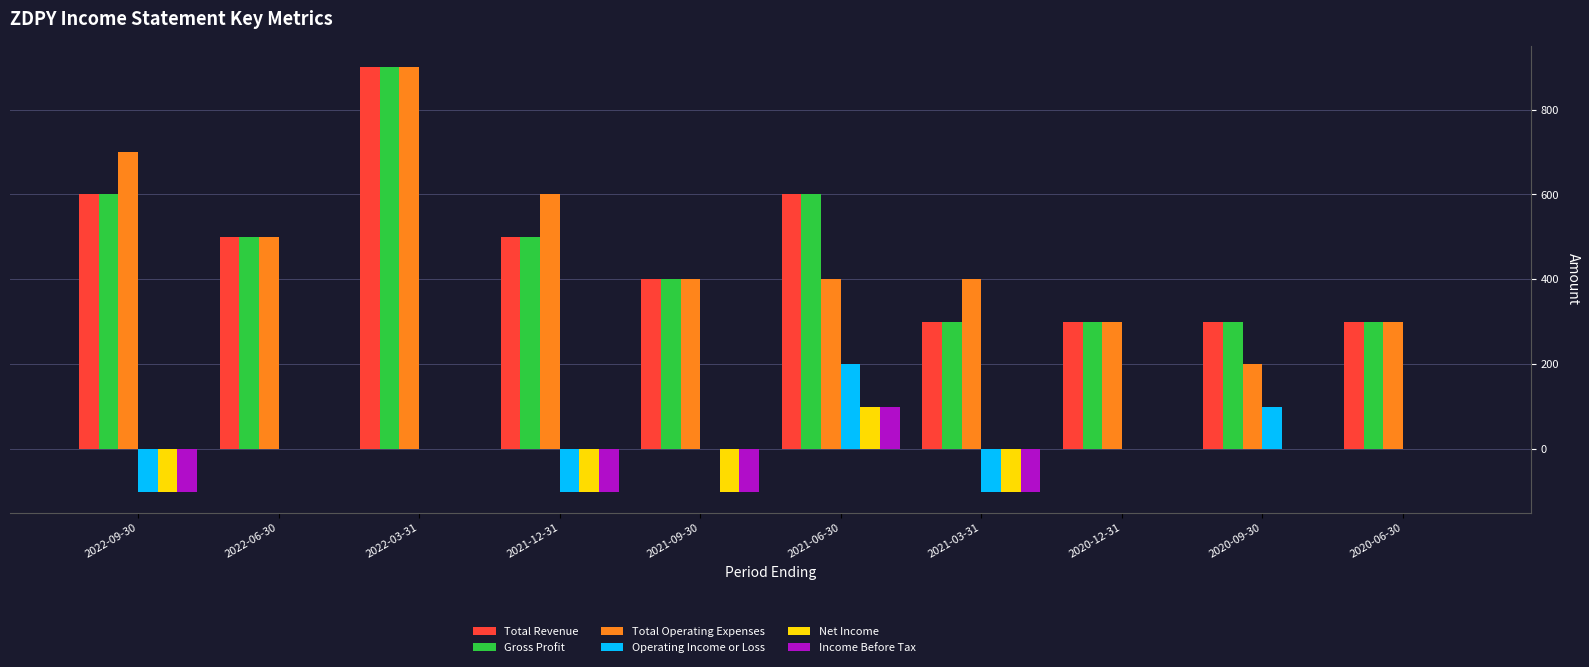

Is it true that Gross Profit equals 500 at 2021-12-31?

True